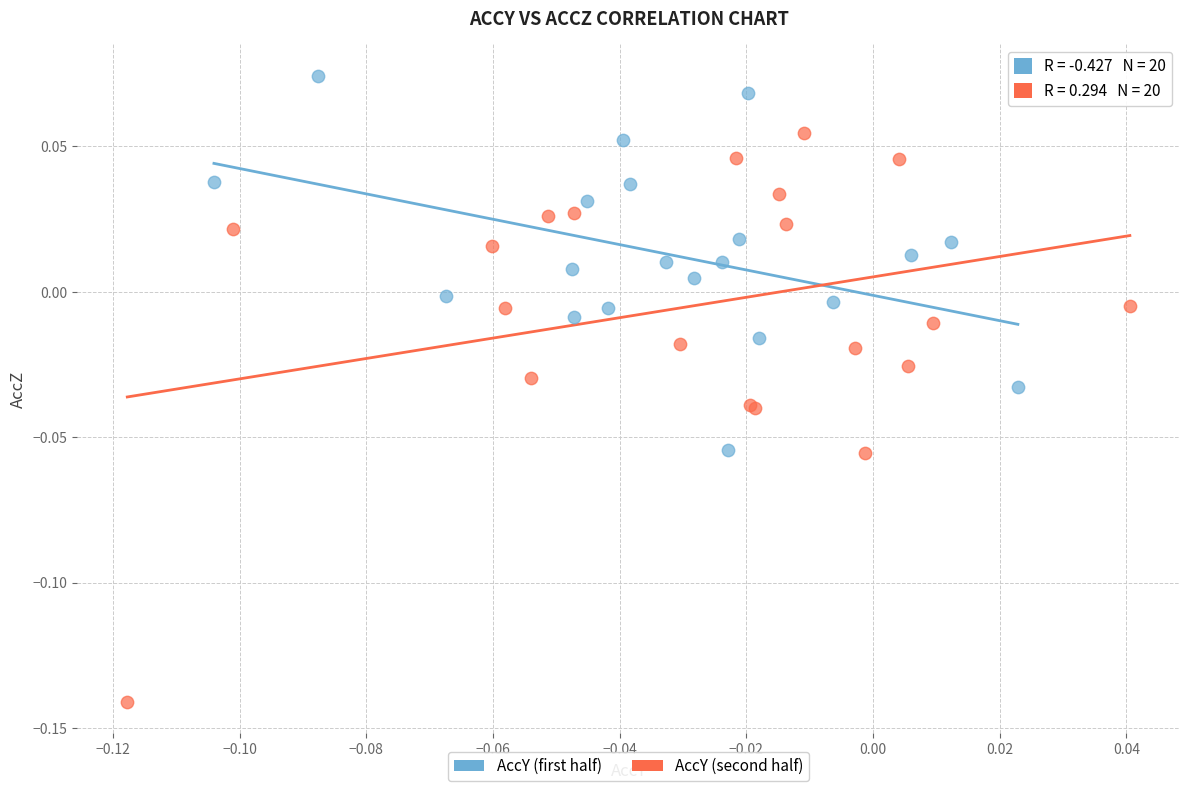

Which series reaches the maximum Y coordinate?

AccY (first half)